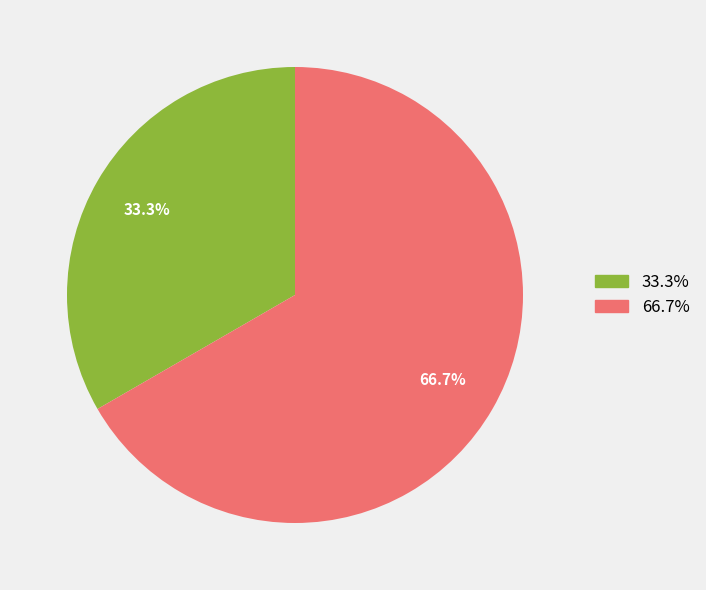

Does any single category account for the majority?

Yes